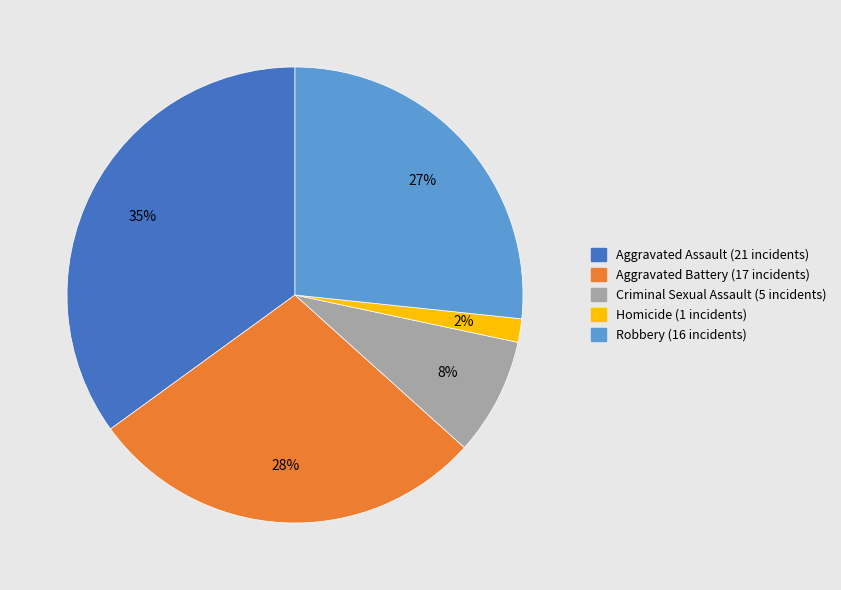

How many segments does this pie chart have?

5